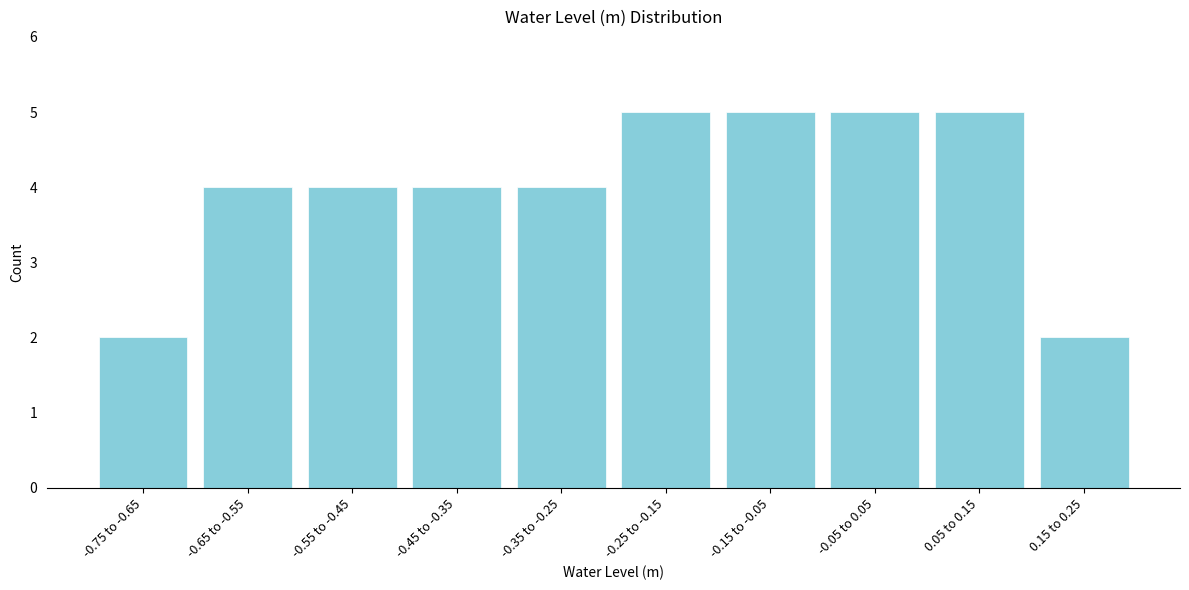

Reading left to right, what are all the values shown in this chart?

2	4	4	4	4	5	5	5	5	2